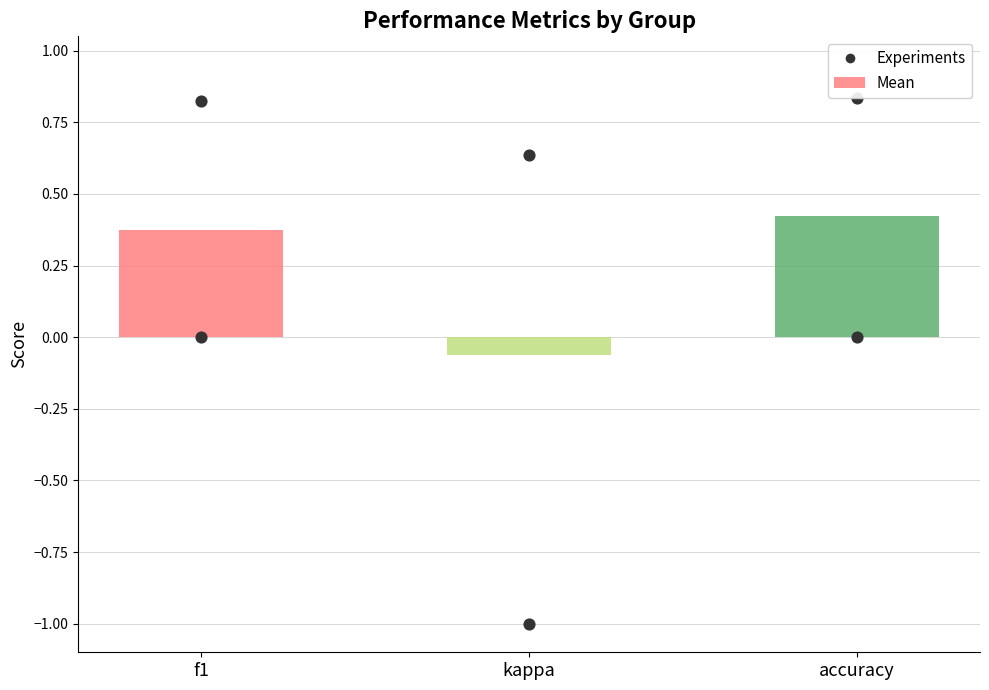

Is the value of Mean at accuracy greater than the value of Experiments at kappa?

No